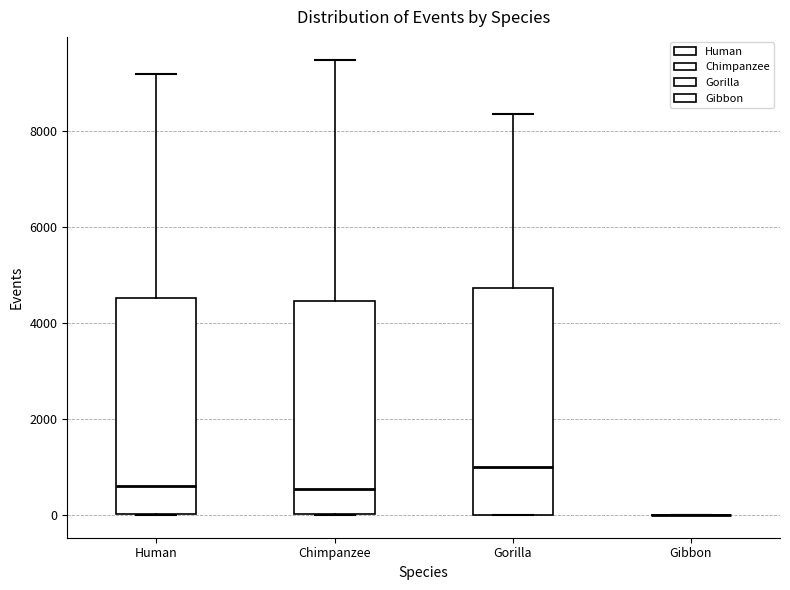

Reading left to right, transcribe this box plot: for each box, give where its median line is, the range the box spans, and where its two whiskers end, as read against the y-axis. The values are not printed on the chart, so give them approximately, as read against the axis.

Human: median 600, box 0 to 4600, whiskers 0 to 9200
Chimpanzee: median 600, box 0 to 4400, whiskers 0 to 9400
Gorilla: median 1000, box 0 to 4800, whiskers 0 to 8400
Gibbon: box collapsed to a line at 0, whiskers 0 to 0